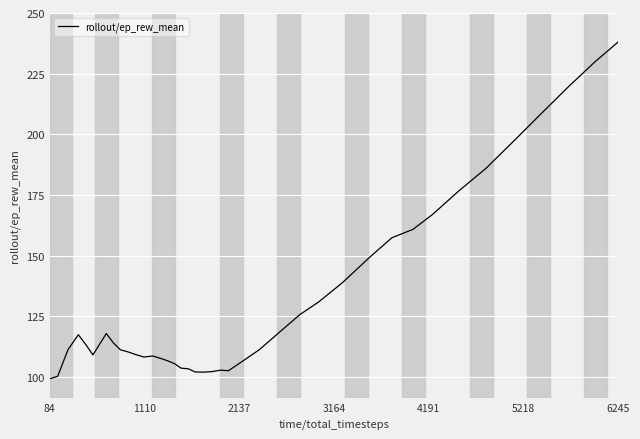

What is the greatest value displayed?

238.1